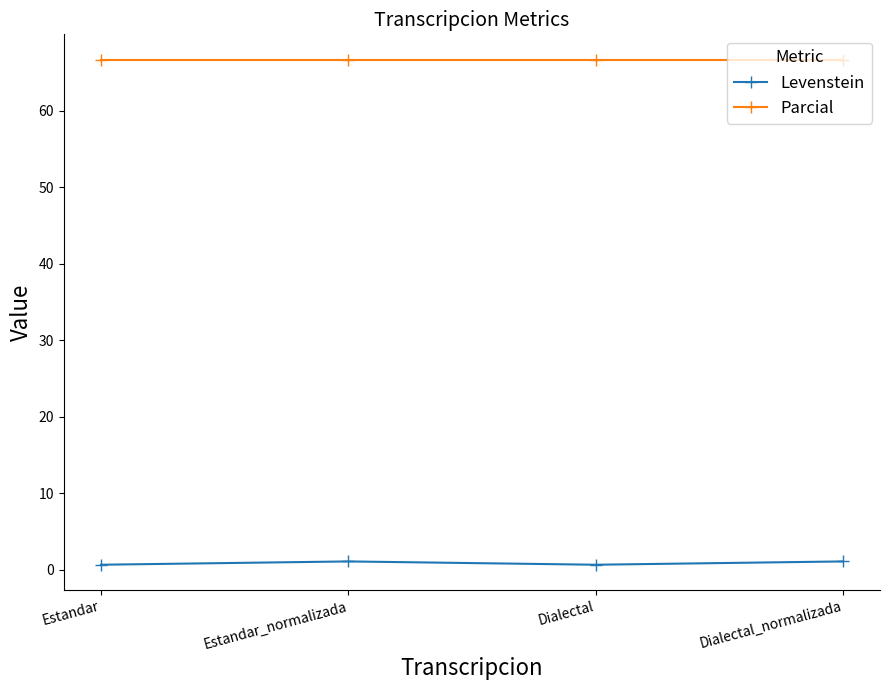

Reading left to right, extract all data points from this chart.

Levenstein: 0.7	1.1	0.7	1.1
Parcial: 66.7	66.7	66.7	66.7